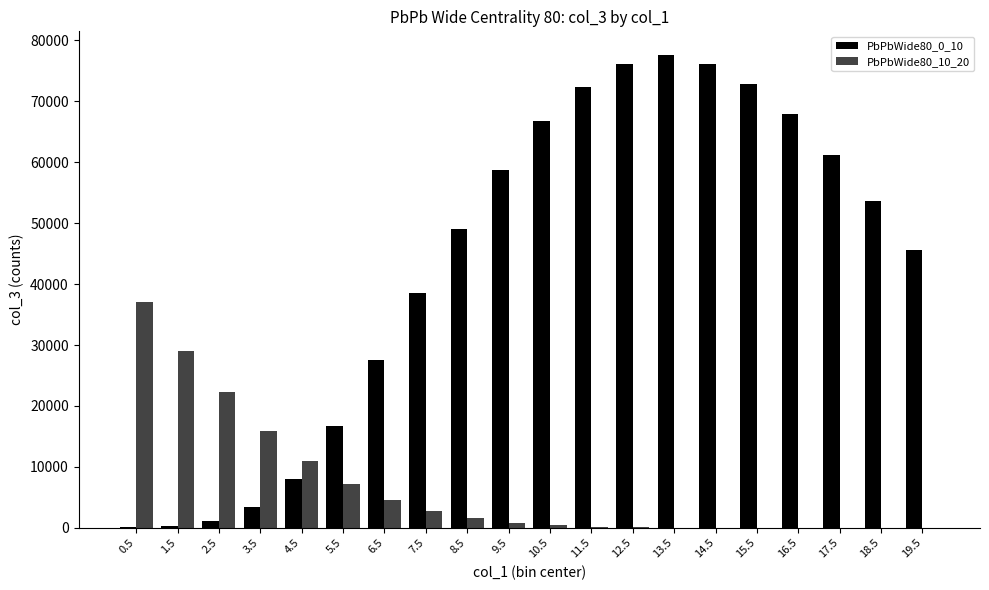

What is the sum of the PbPbWide80_0_10 values at 2.5 and 4.5?

9140